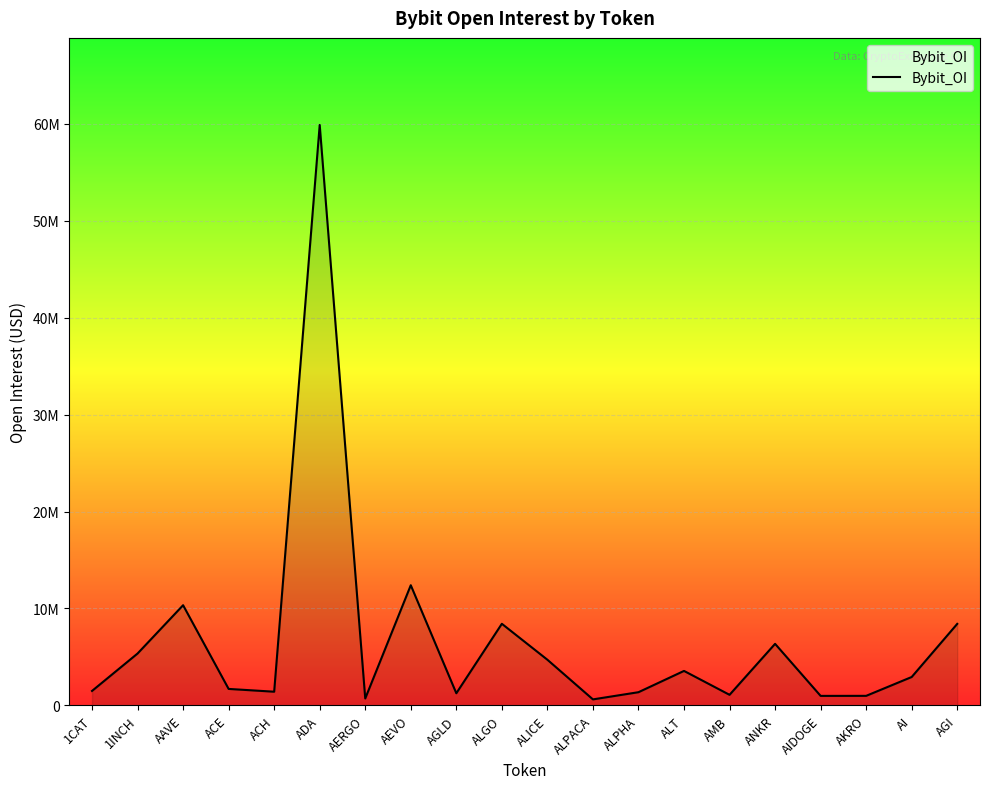

Which category has the highest value across all series?

ADA